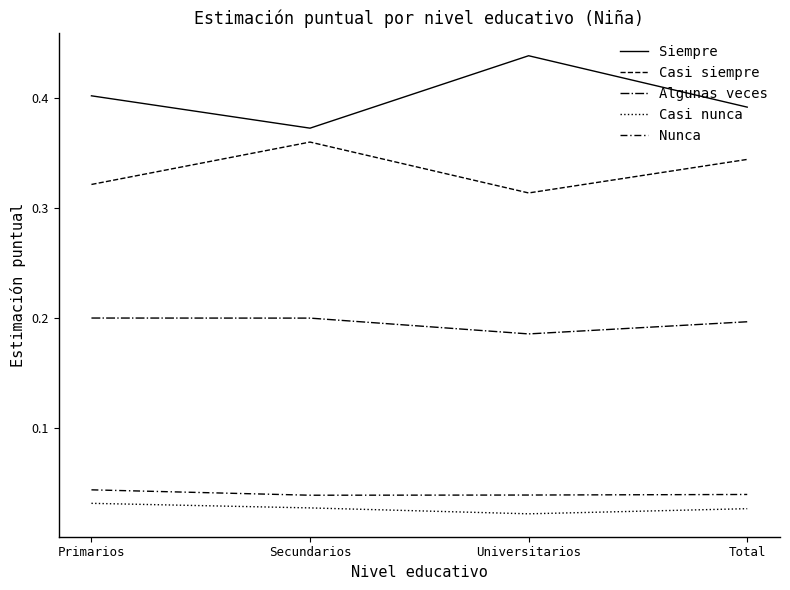

What is the average value of the Casi siempre series?

0.3